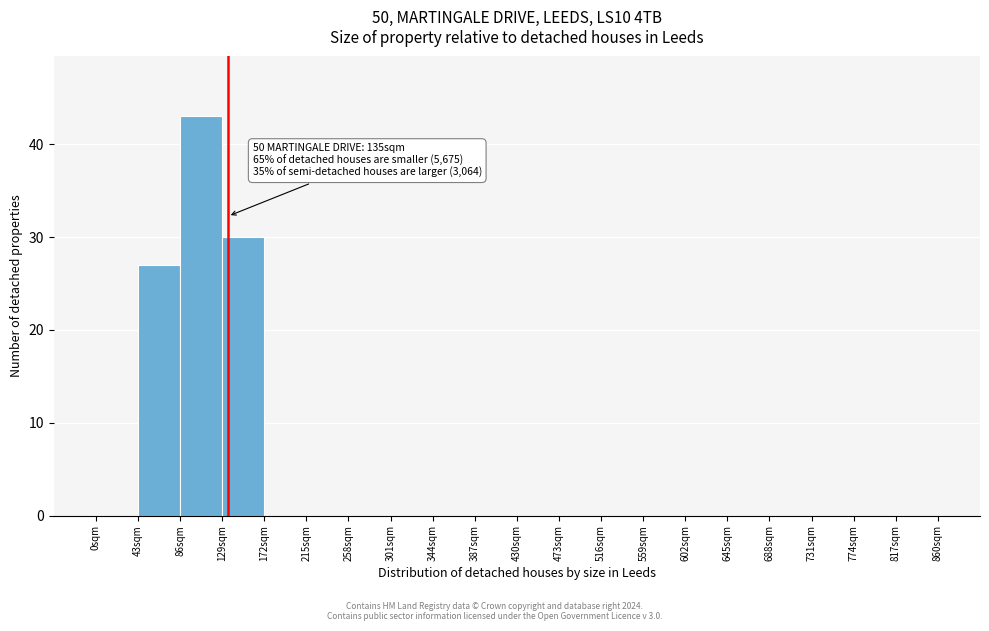

Which range on the x-axis has the tallest bar?

86 to 129